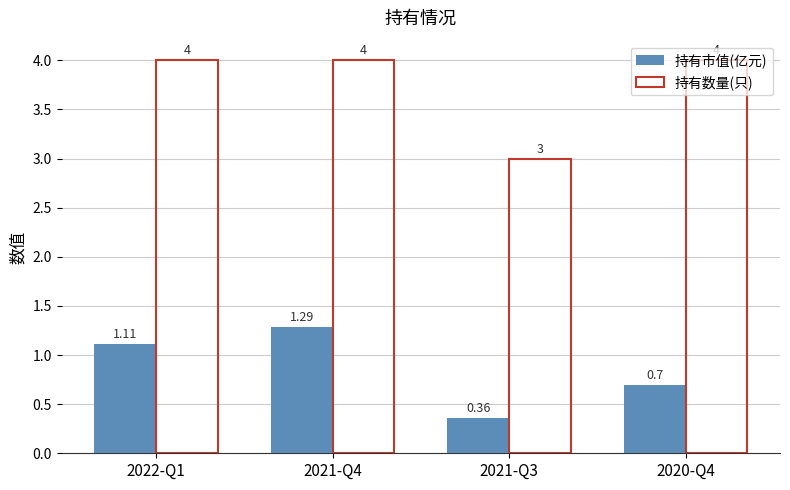

What is the difference between the maximum and second lowest values in the 持有市值(亿元) series?

0.6